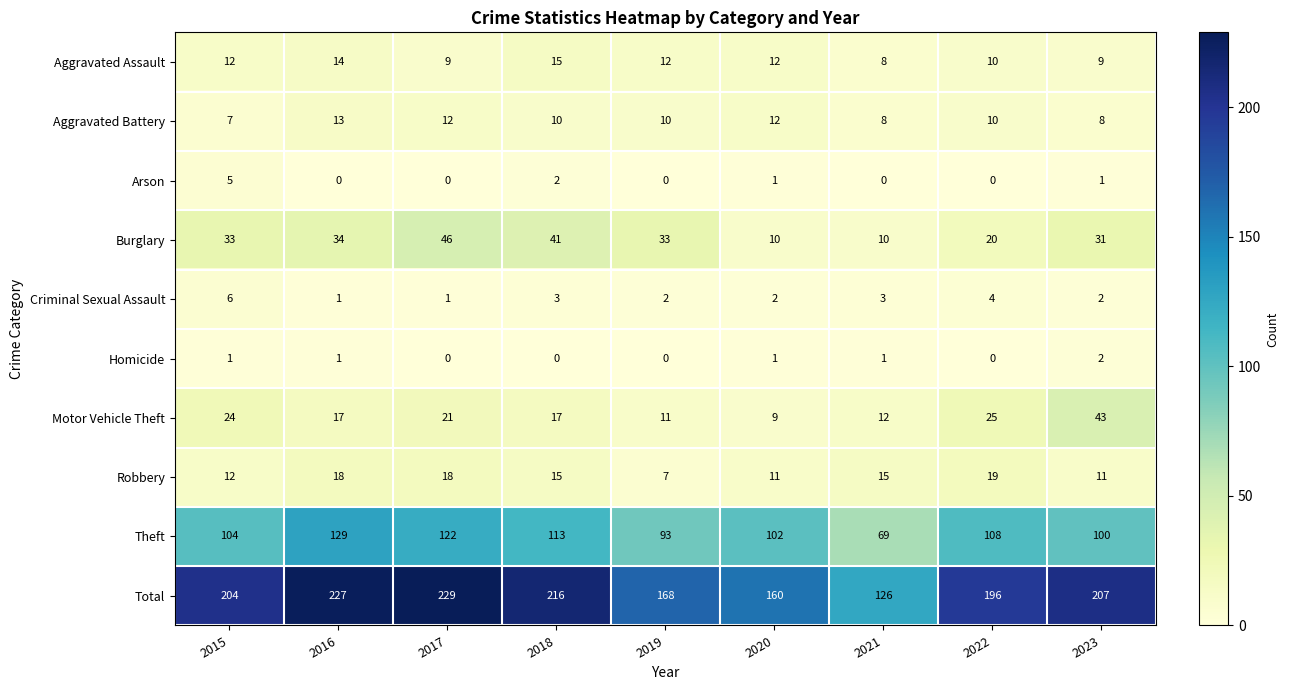

The value of Motor Vehicle Theft at 2023 is 29. True or false?

False